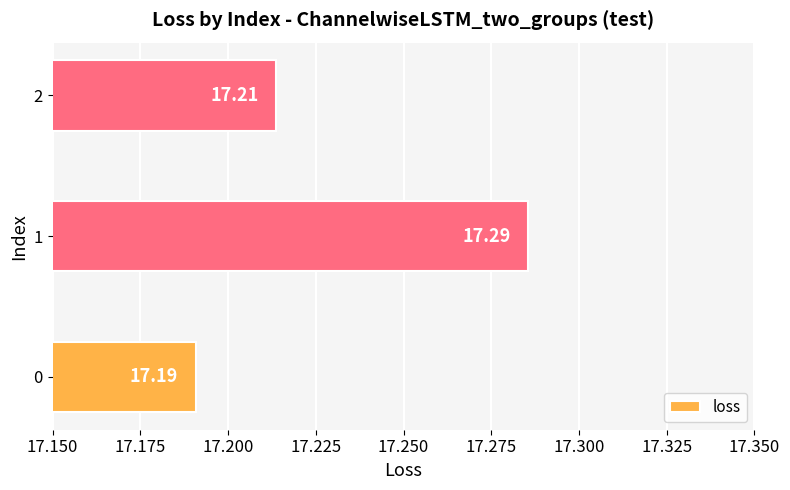

Which category has the lowest value across all series?

0